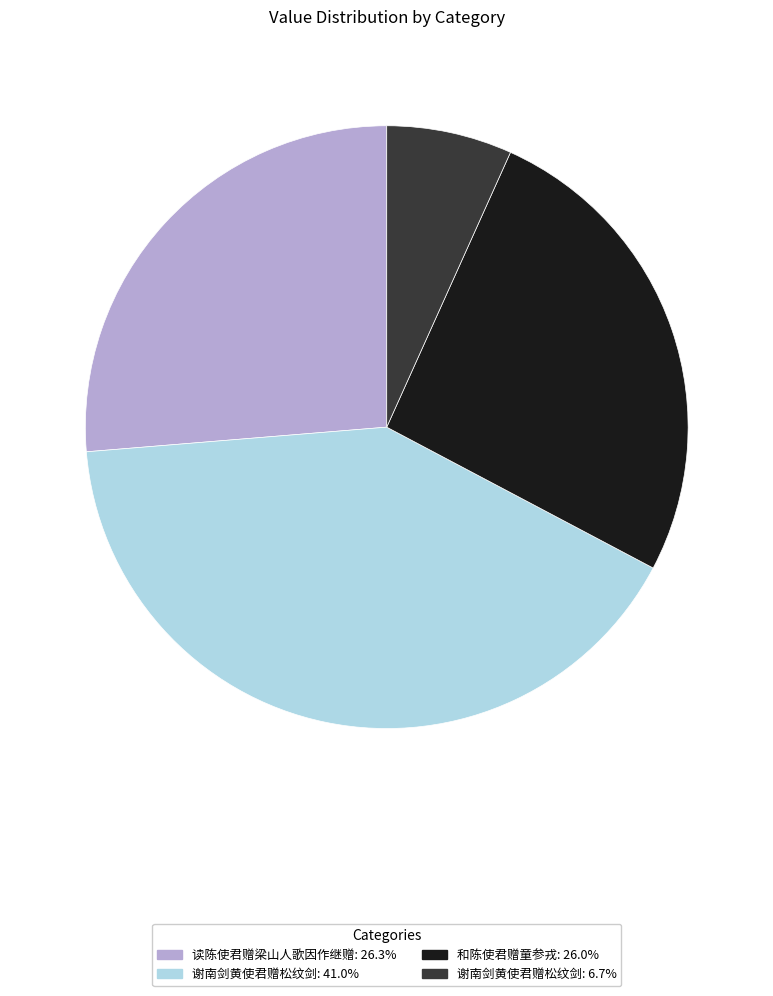

What is the ratio of the value at 谢南剑黄使君赠松纹剑: 41.0% to the value at 和陈使君赠童参戎: 26.0%?

1.6